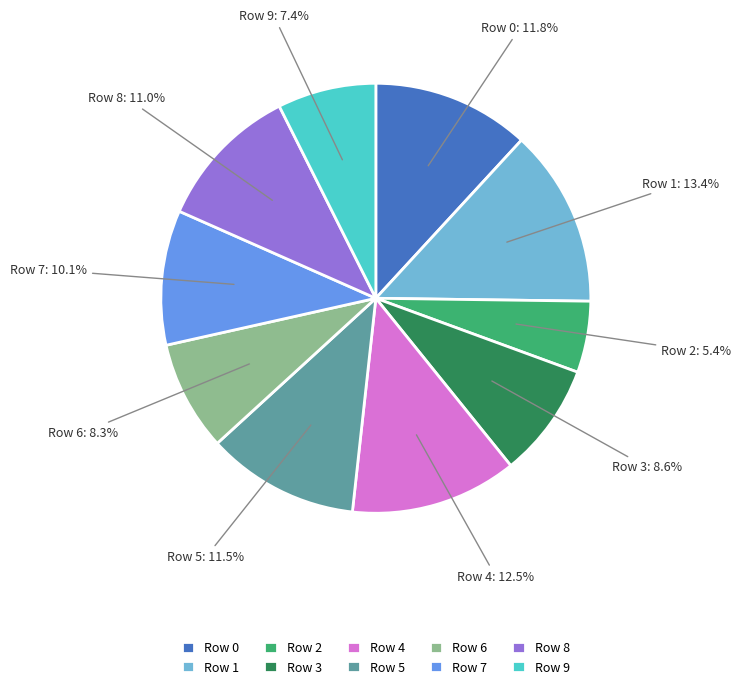

To the nearest percent, what is the average slice percentage?

10%